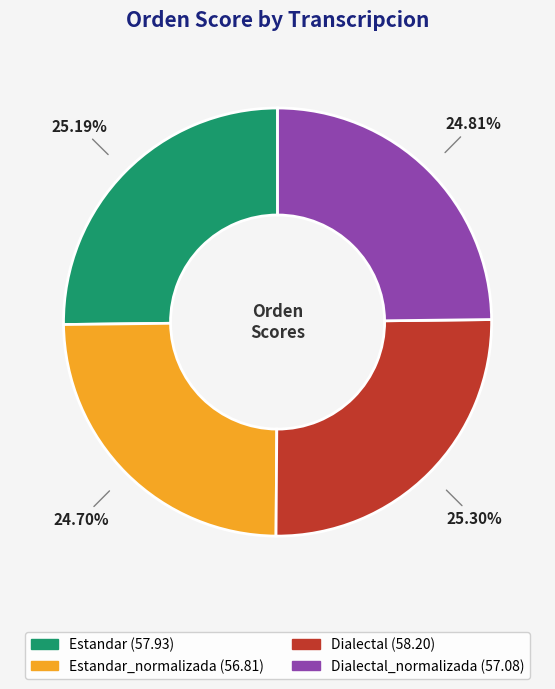

Is there any slice that represents more than half of the pie?

No